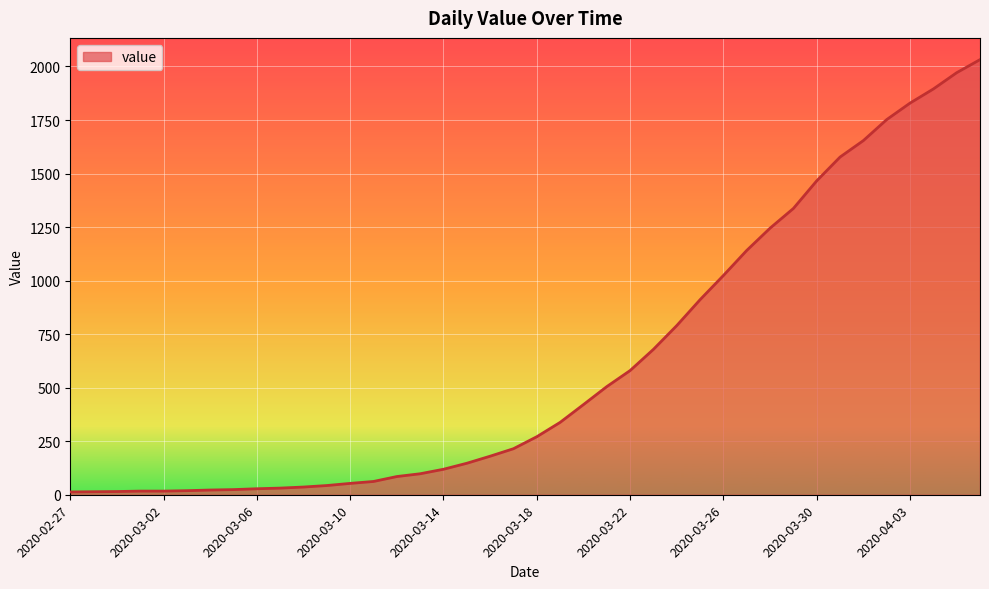

How many lines are shown in the chart?

1